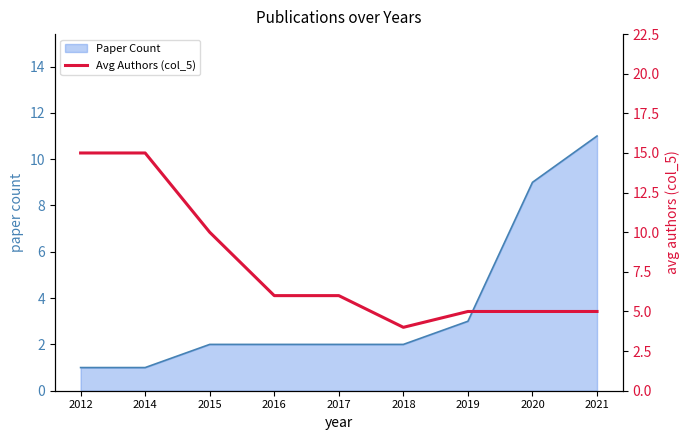

True or false: Paper Count has a value of 3 at 2015.

False